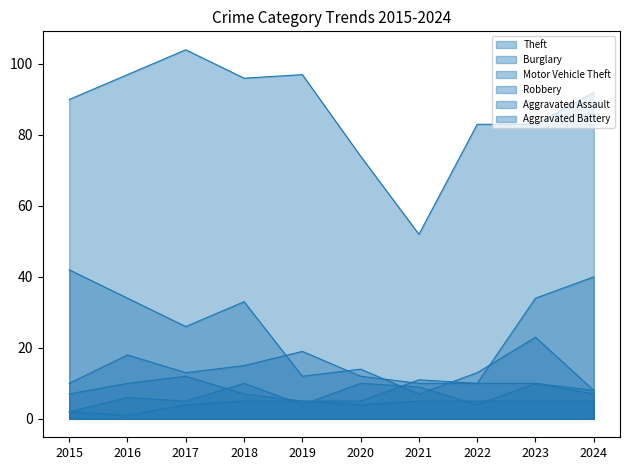

What is the maximum value for Theft?

104